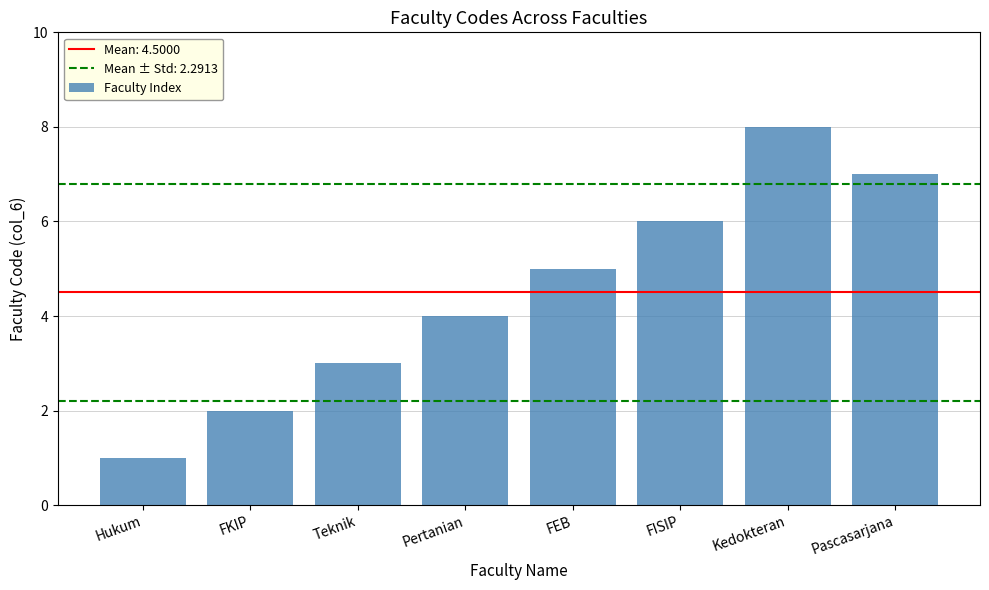

What is the change in value from FKIP to Kedokteran?

+6